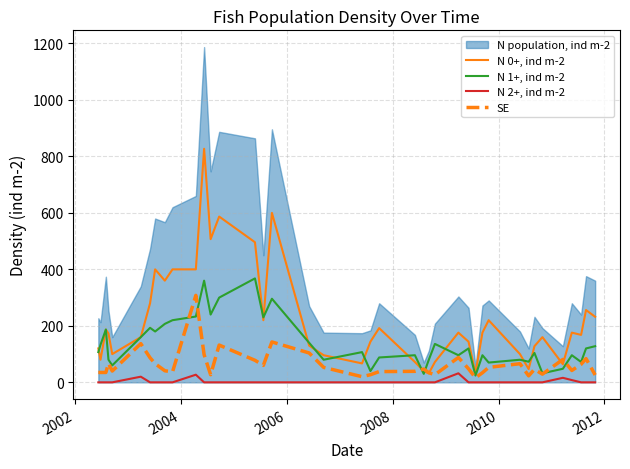

True or false: N 0+, ind m-2 and N 2+, ind m-2 intersect in this chart.

False